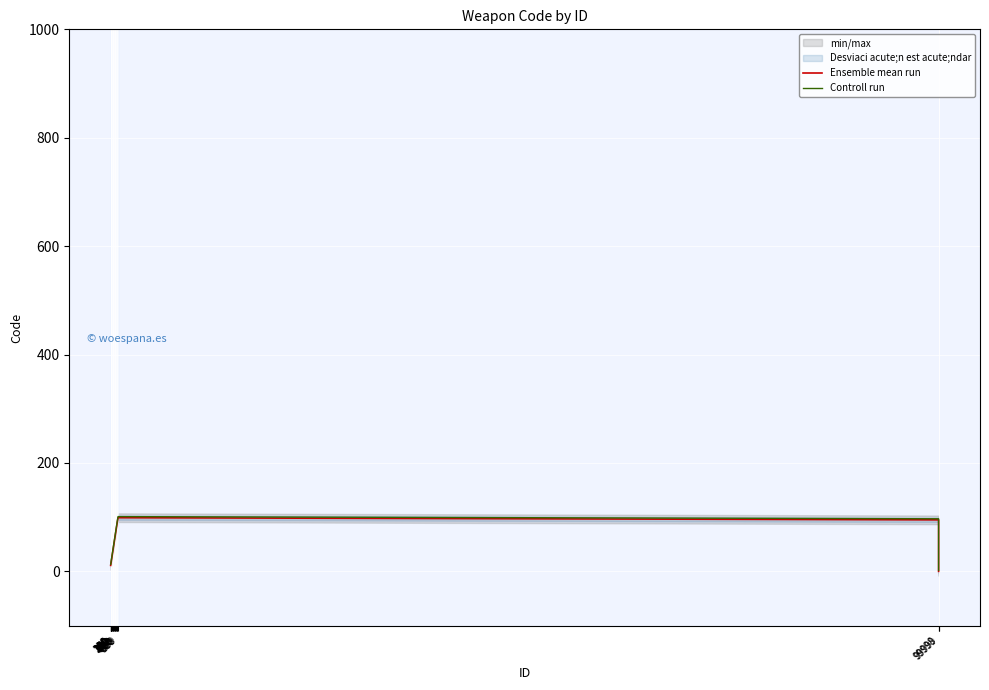

What is the label of the 15th point from the right?

140